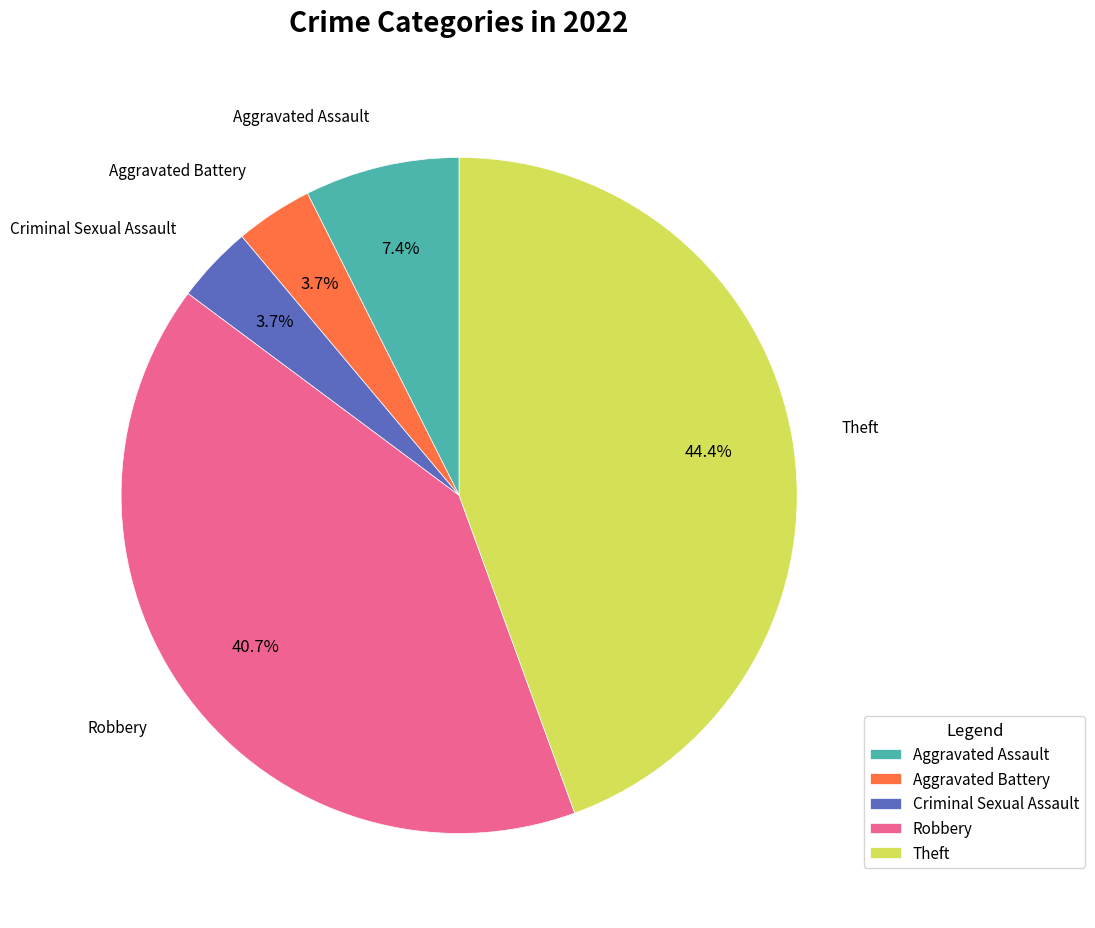

Between Criminal Sexual Assault and Robbery, which is larger?

Robbery